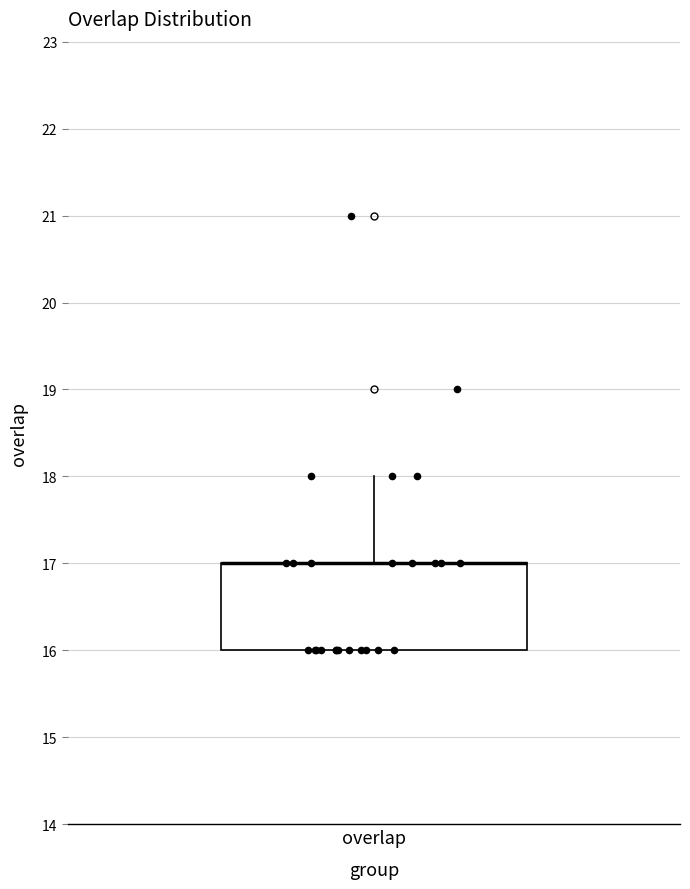

Read this box plot against the y-axis: the position of the median line, the range covered by the box, and the ends of both whiskers. The values are not printed on the chart, so give them approximately, as read against the axis.

median 17 (drawn on the box's upper edge), box 16 to 17, whiskers 16 to 18